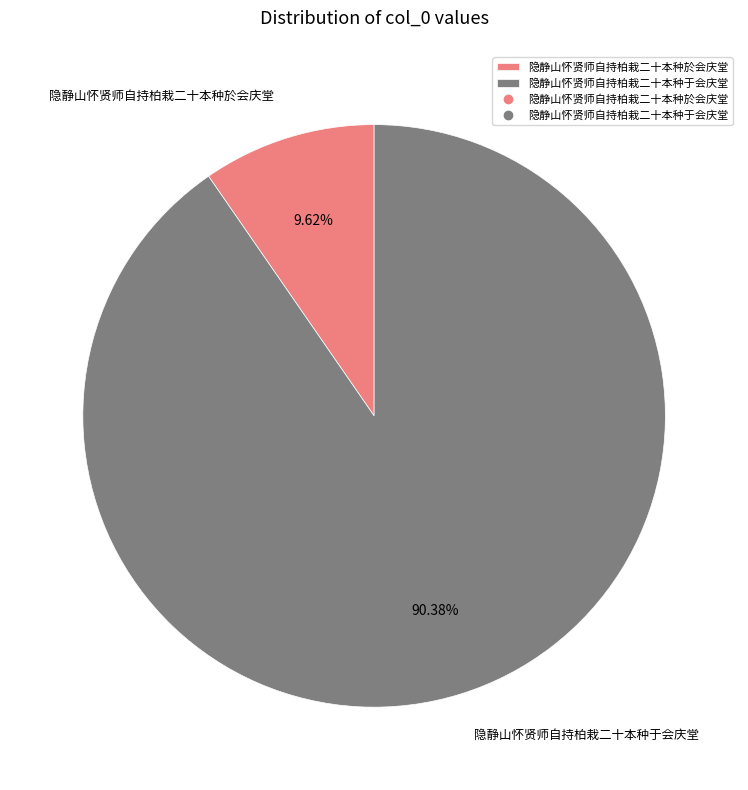

Is the sum of 隐静山怀贤师自持柏栽二十本种於会庆堂 and 隐静山怀贤师自持柏栽二十本种于会庆堂 greater than half?

Yes